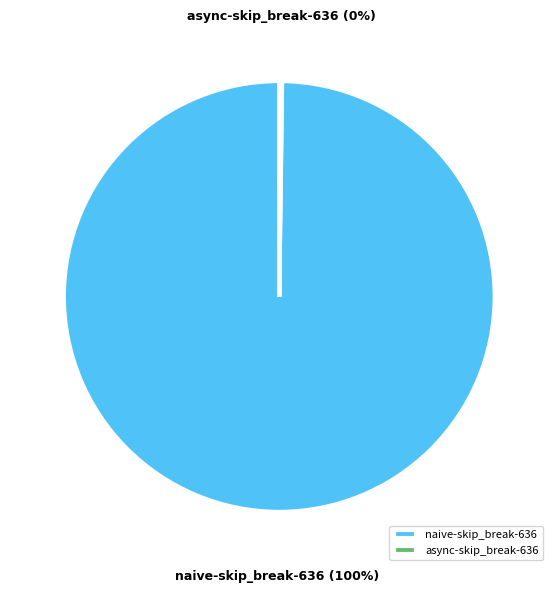

The naive-skip_break-636 slice represents 100% of the pie. True or false?

True